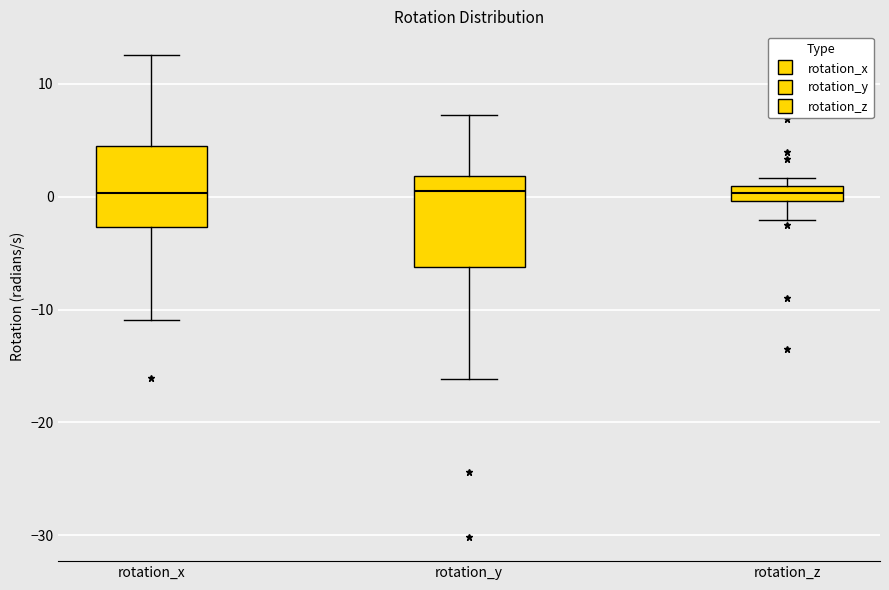

Where does the lower whisker of the box for rotation_x end on the y-axis? The values are not printed on the chart, so give them approximately, as read against the axis.

-11